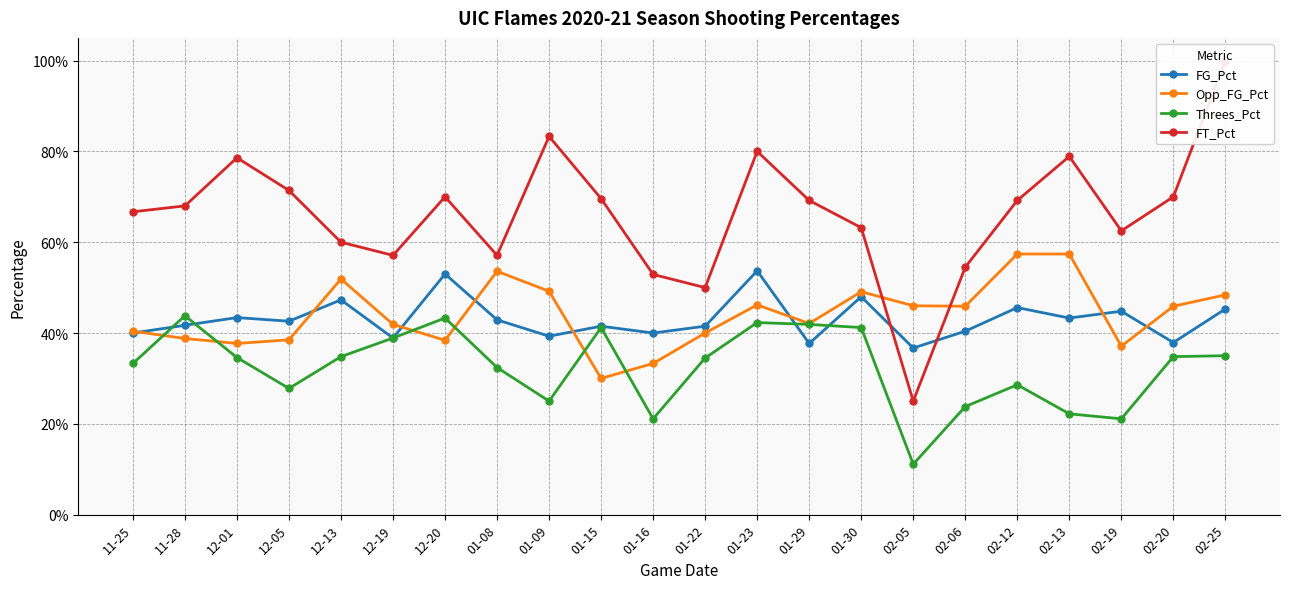

Which category has the highest value across all series?

02-25